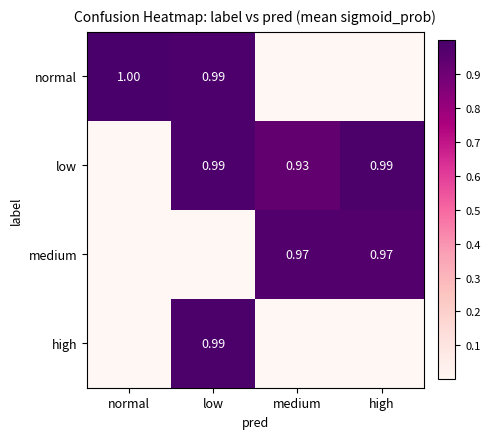

The value of normal at low is 1.0. True or false?

True